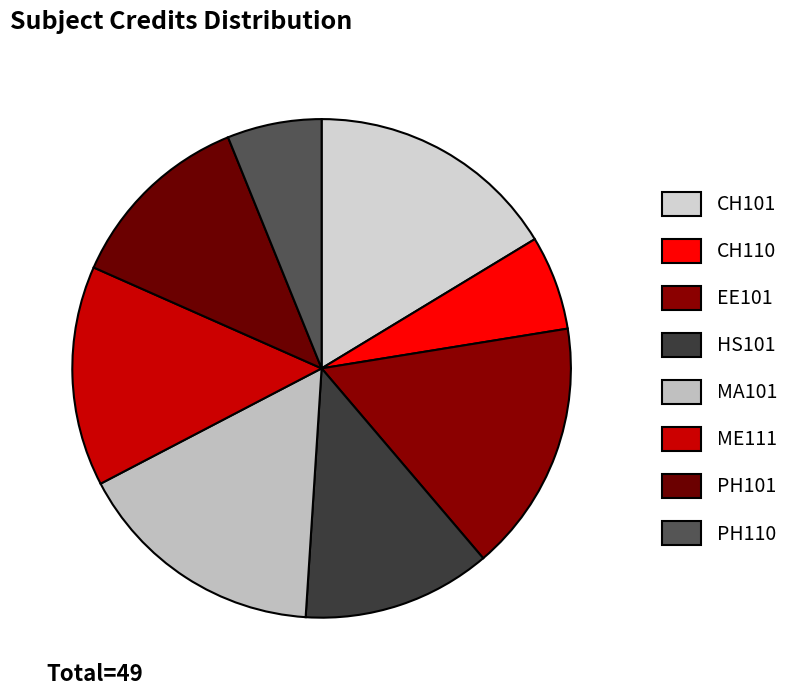

Do ME111 and MA101 together represent more than half of the pie?

No